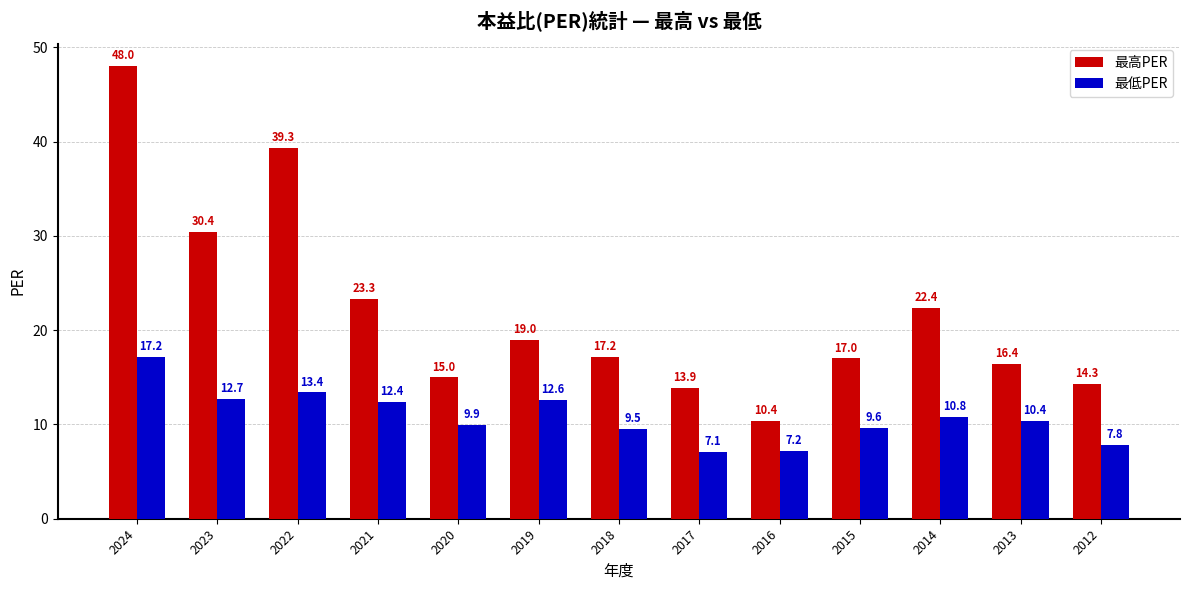

How many distinct data groups are displayed?

2